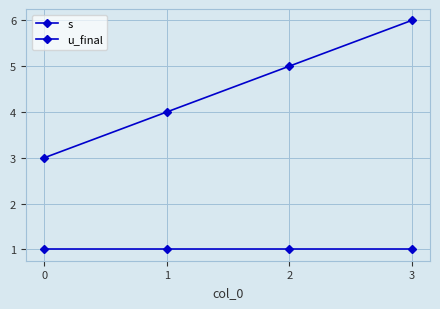

How many lines are shown in the chart?

2